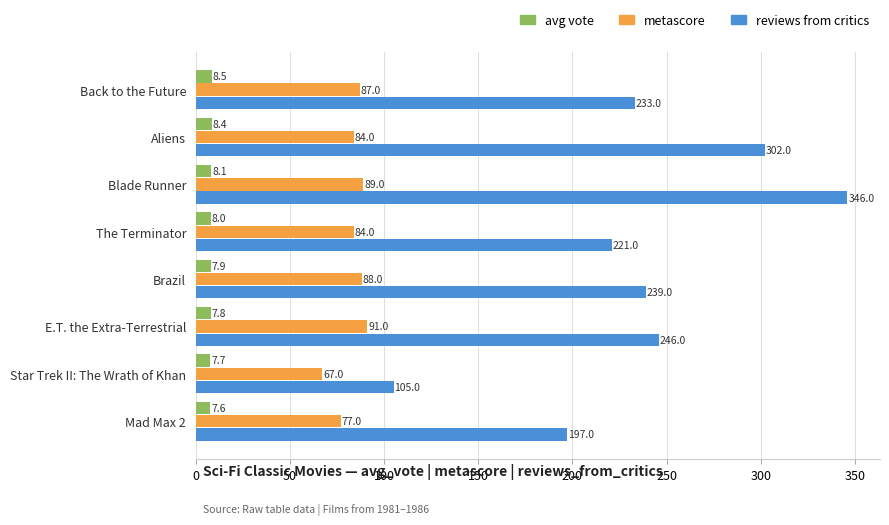

At which category does the chart reach its peak across all series?

Blade Runner